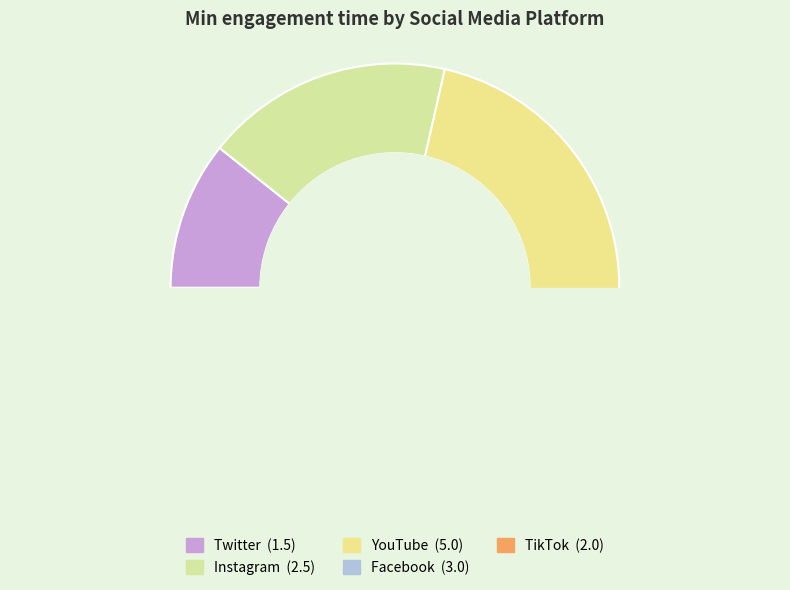

How many slices are in this pie chart?

5